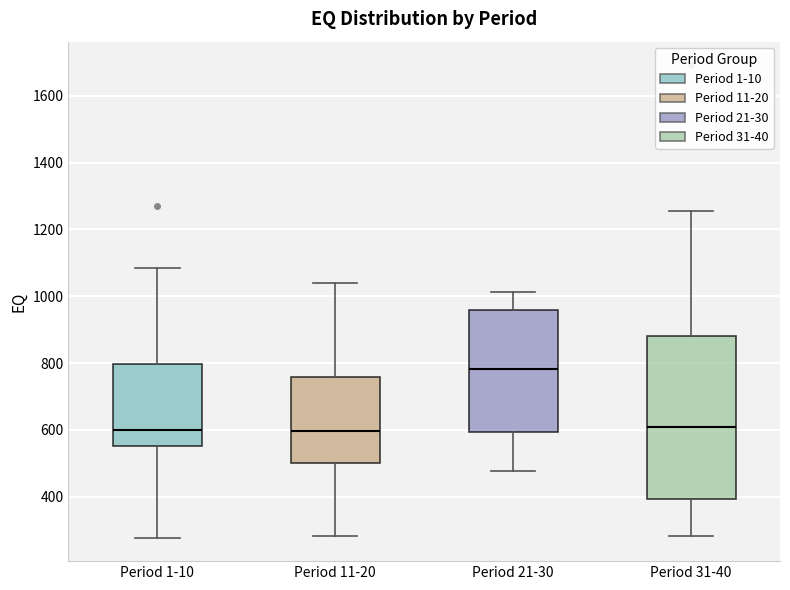

Where does the lower whisker of the box for Period 11-20 end on the y-axis? The values are not printed on the chart, so give them approximately, as read against the axis.

280